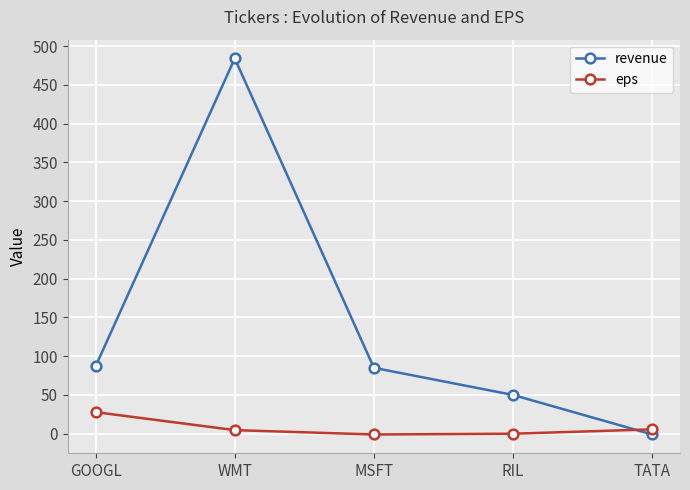

Does the chart display data point markers on the line(s)?

Yes